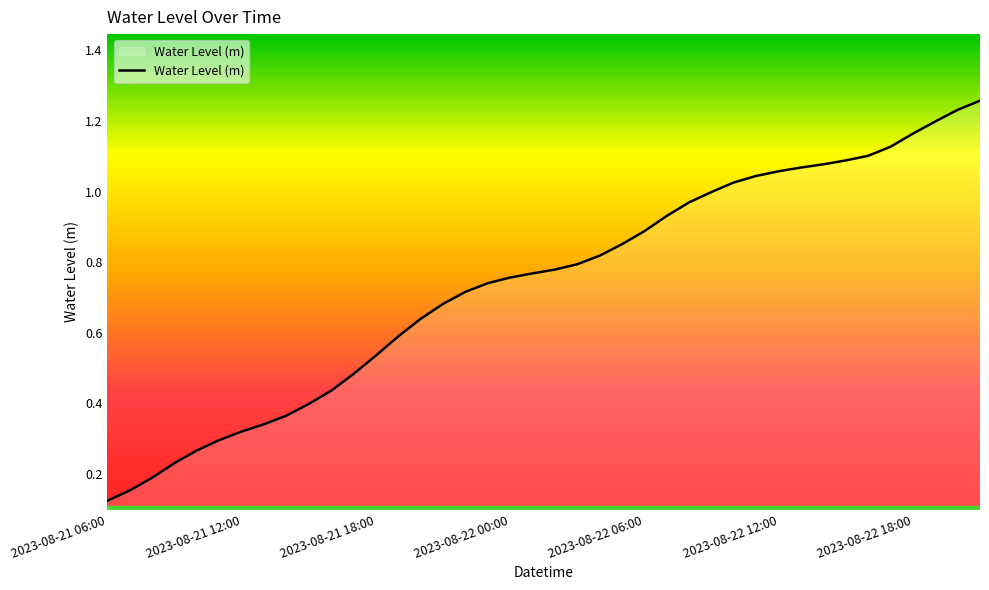

Where is the data nearest to the value 0?

2023-08-21 06:00